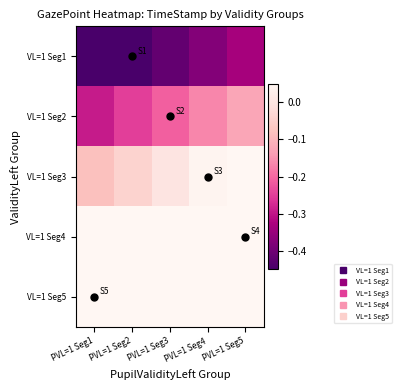

What is the difference between the highest and lowest values at PVL=1 Seg4?

0.8